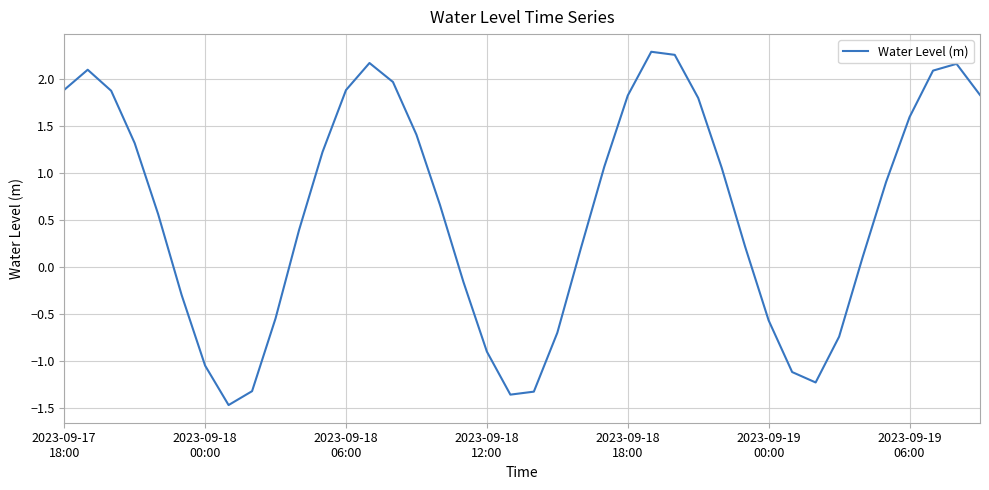

How many series are shown in this chart?

1